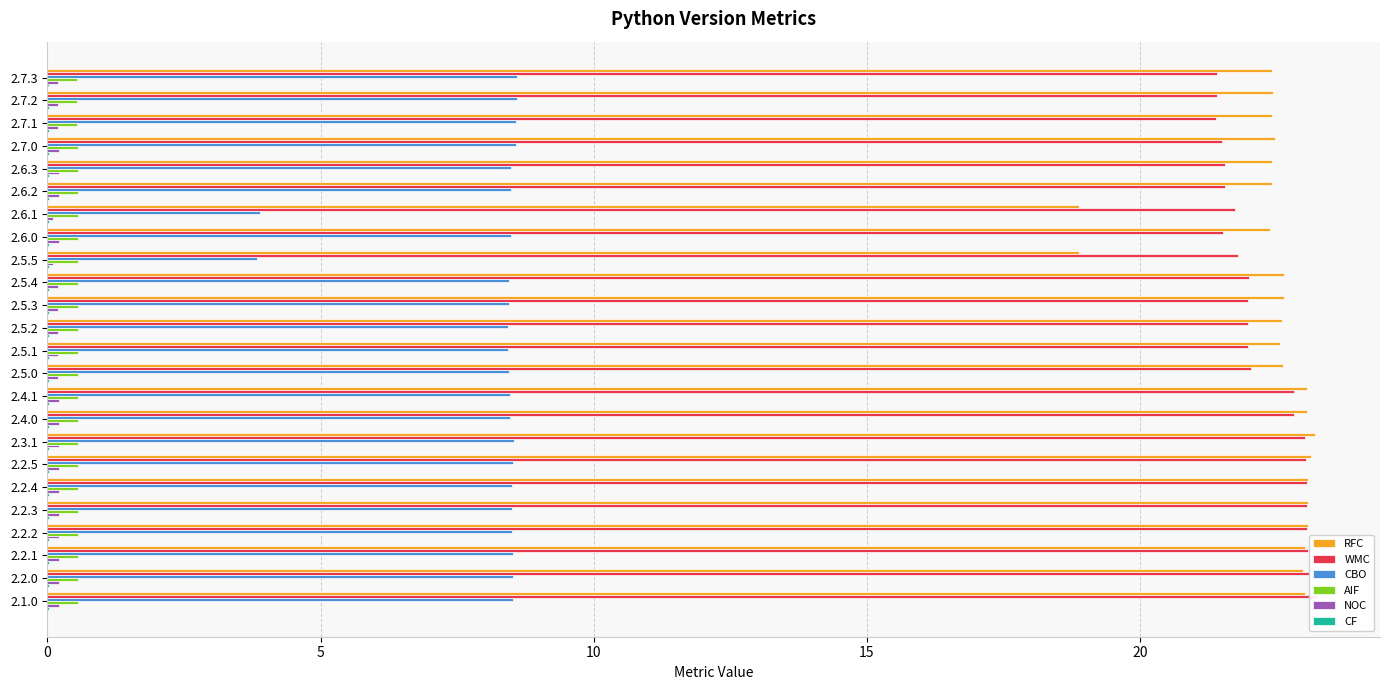

At 2.4.1, list the series in order from largest to smallest.

RFC, WMC, CBO, AIF, NOC, CF